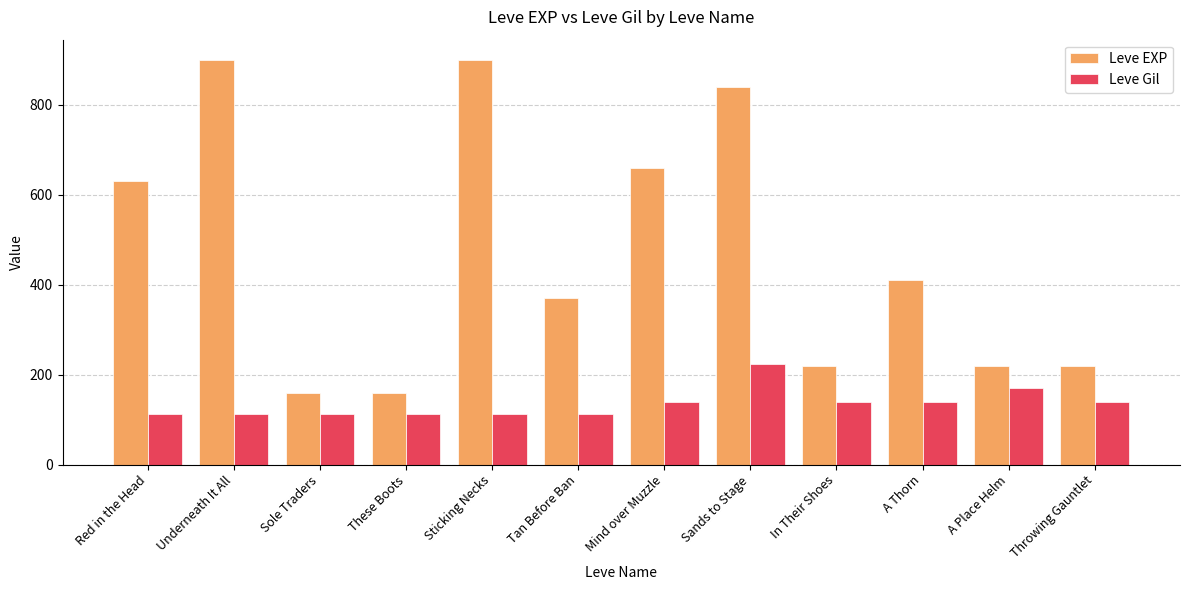

What is the difference between the highest and lowest values at In Their Shoes?

80